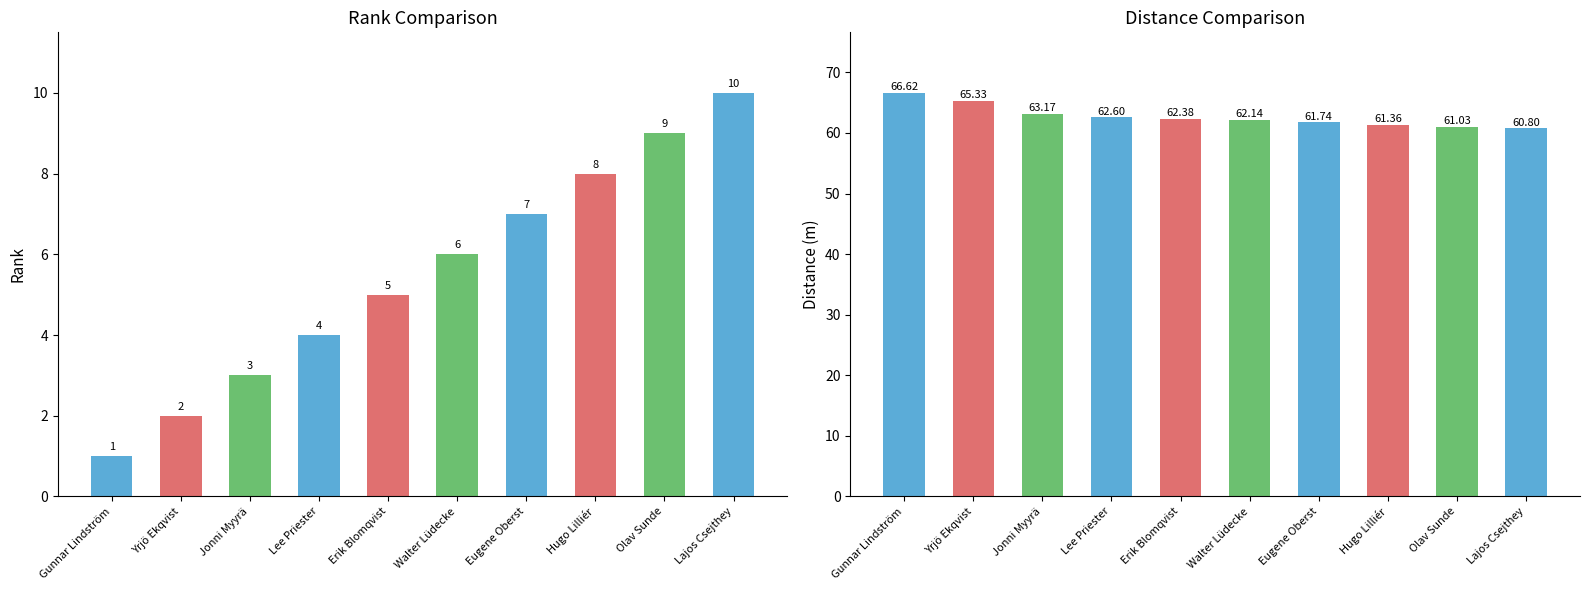

At which label does Rank reach its peak?

Lajos Csejthey